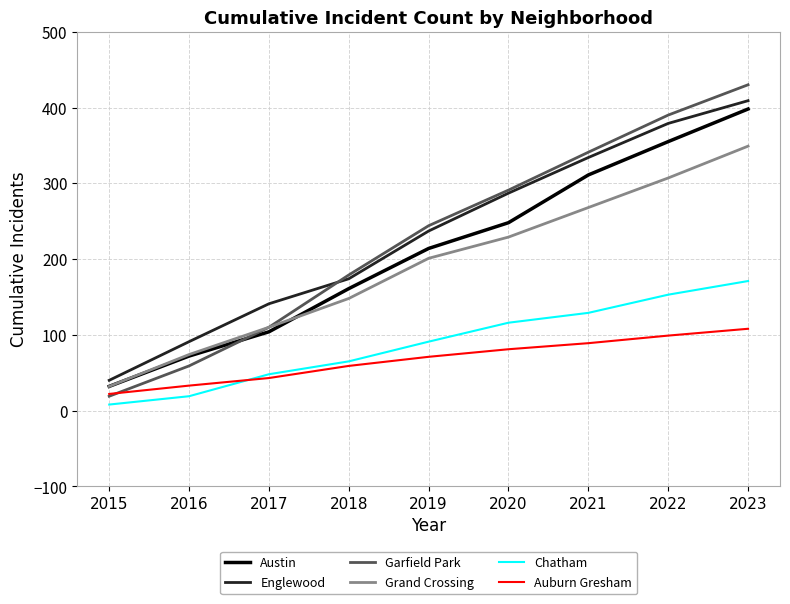

What is the sum of the Garfield Park values at 2020 and 2018?

470